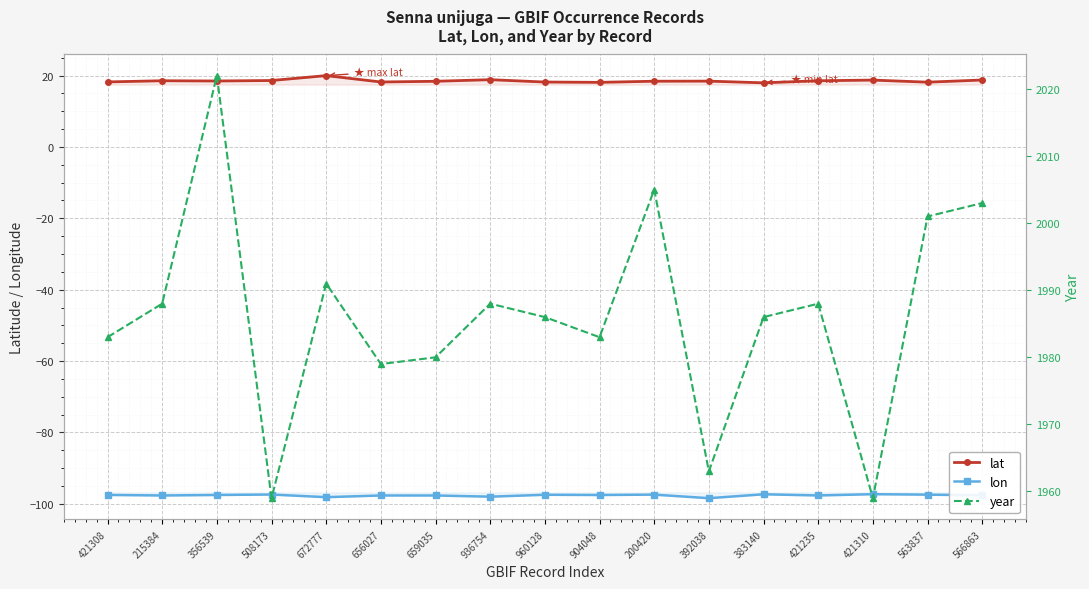

True or false: year has a value of 2005.0 at 200420.

True